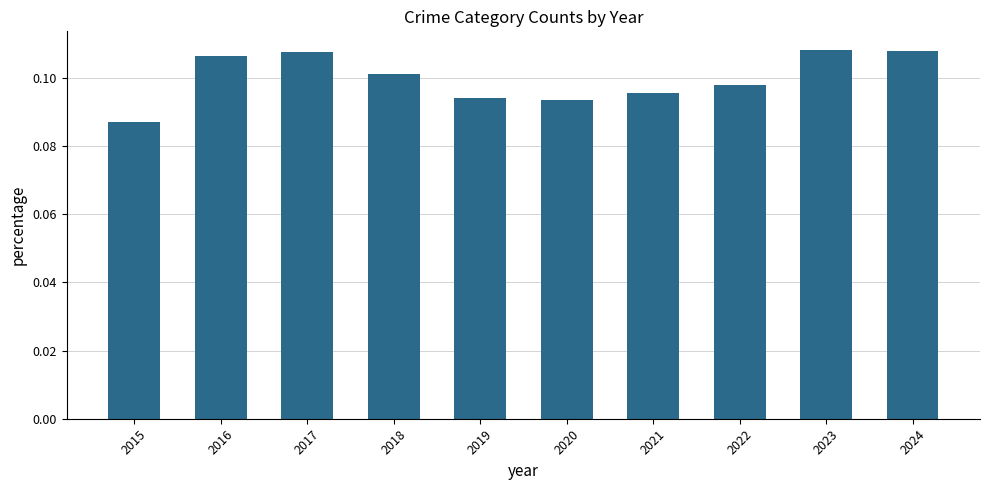

What is the sum of all values?

1.0